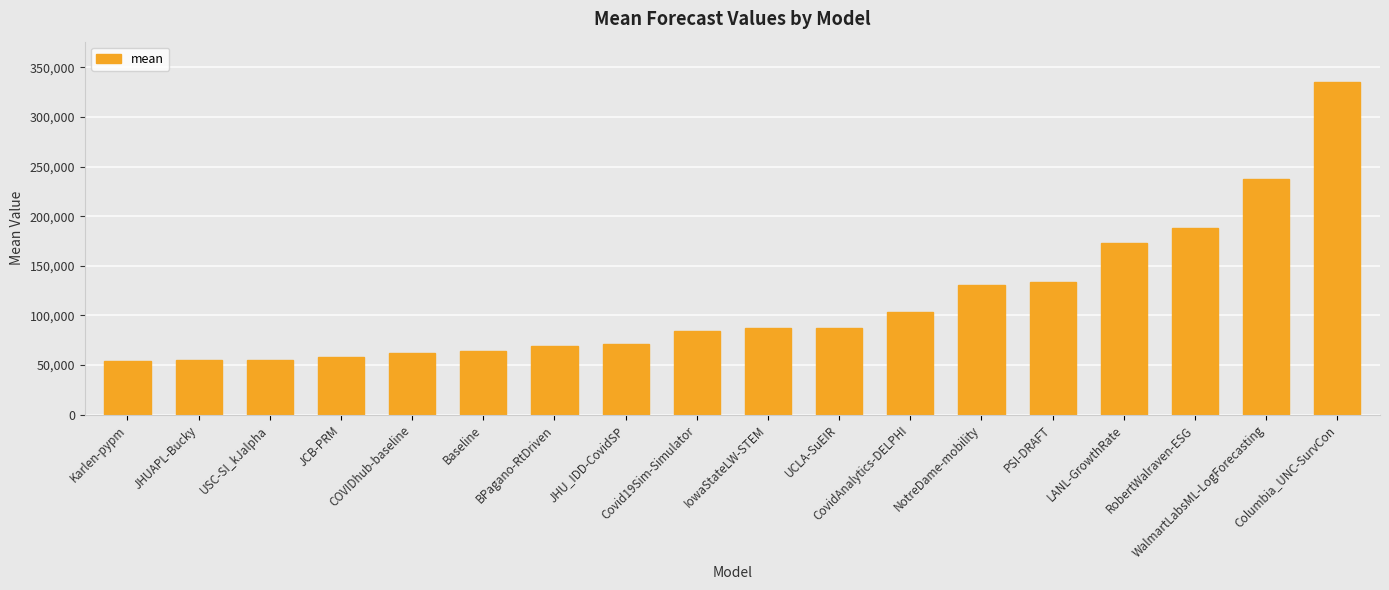

What is the maximum value shown in the chart?

335526.4